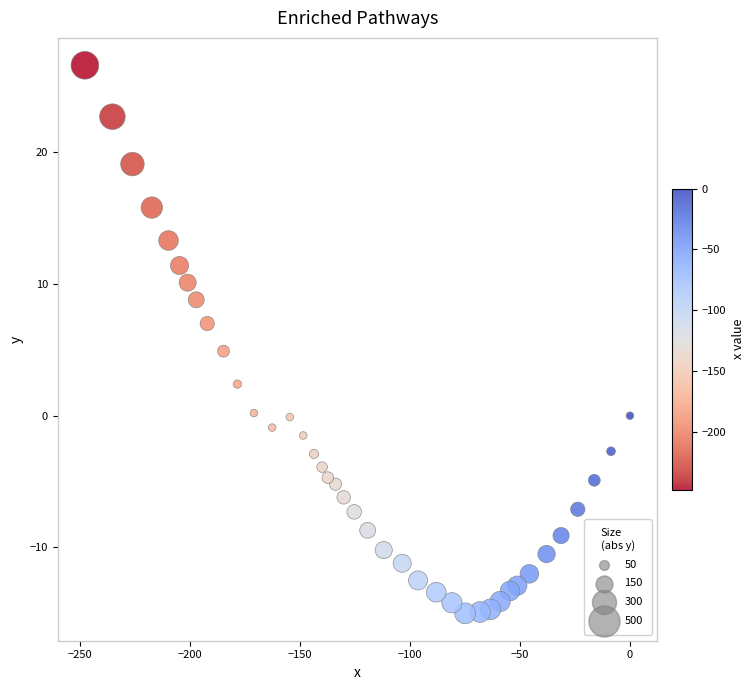

What is the range of X values (max minus min)?

247.7